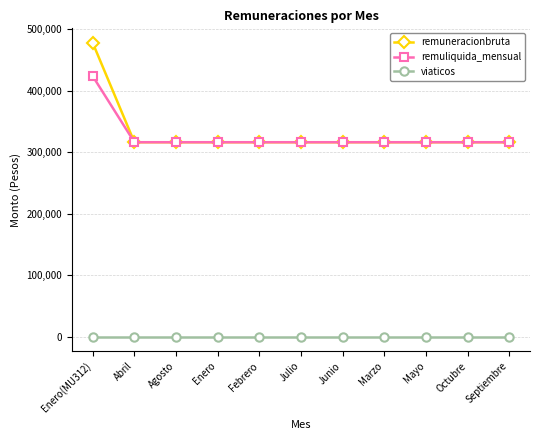

The remuliquida_mensual series shows 316326 at Marzo. True or false?

True